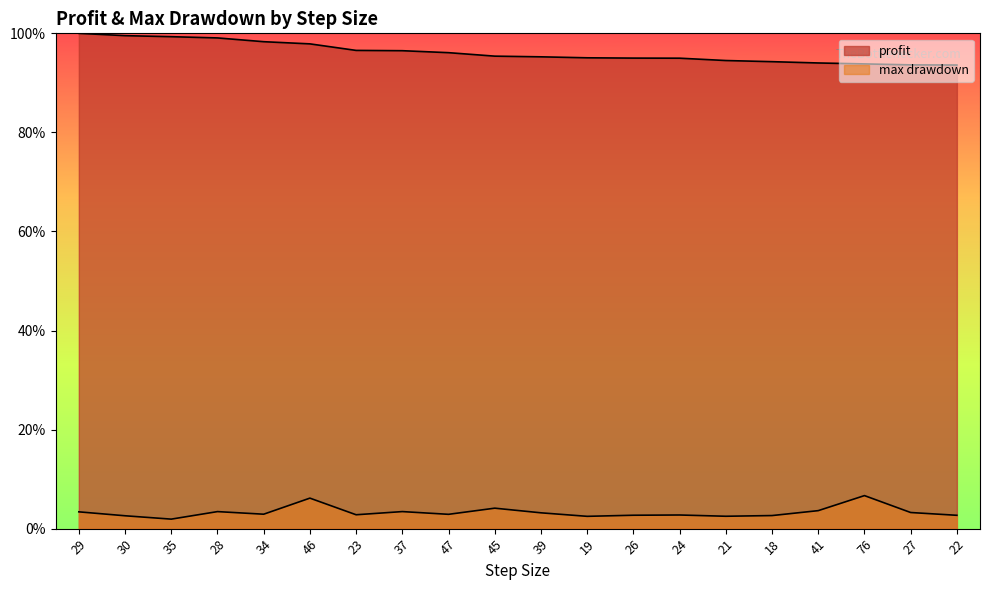

Where does the max drawdown series first go above 2?

29